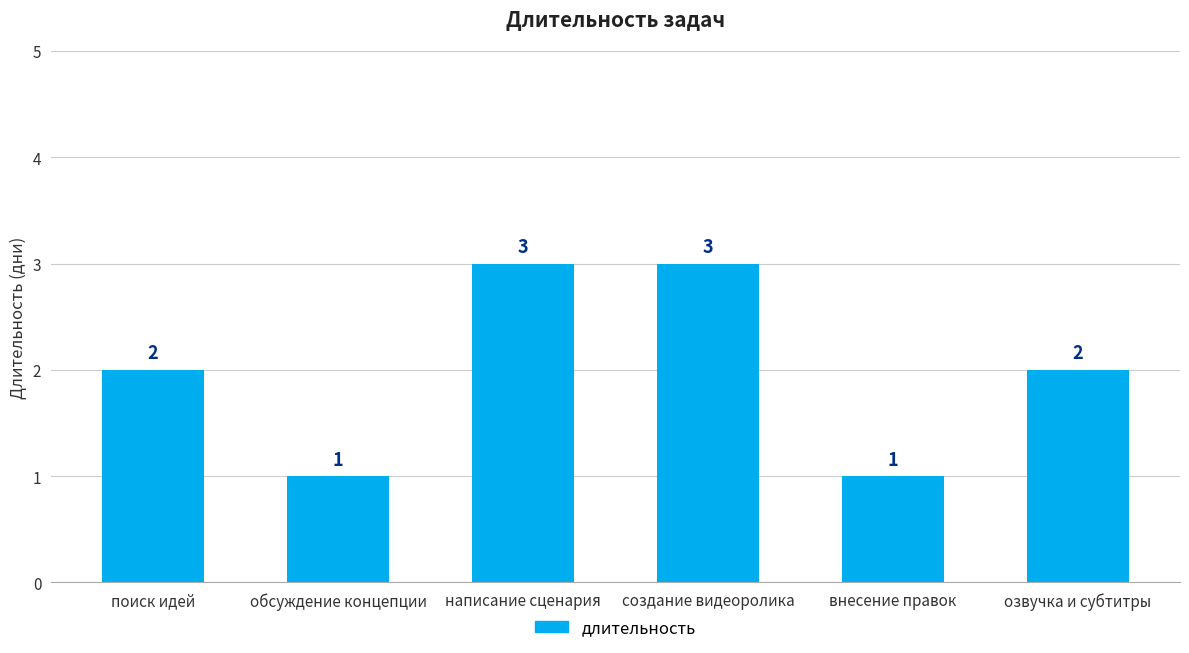

Count the values in the range 1 to 3.

6